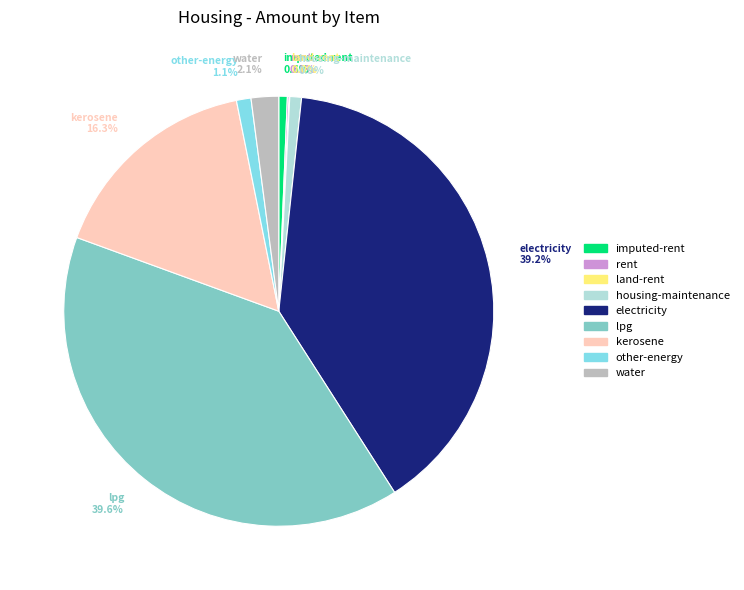

What percentage is the water slice, to the nearest percent?

2%